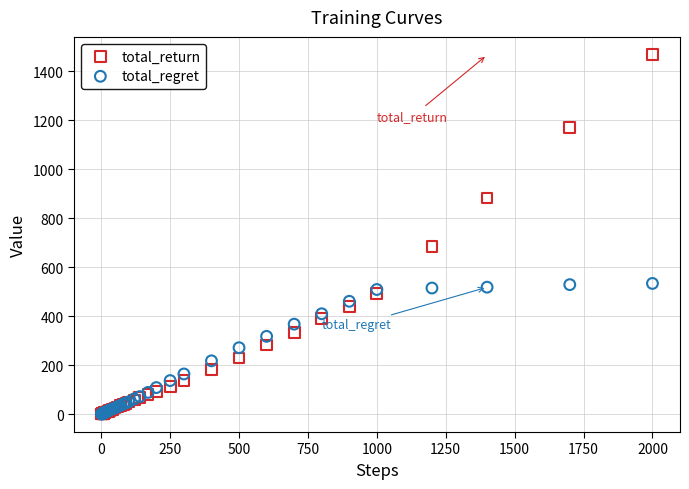

Which series reaches the maximum Y coordinate?

total_return